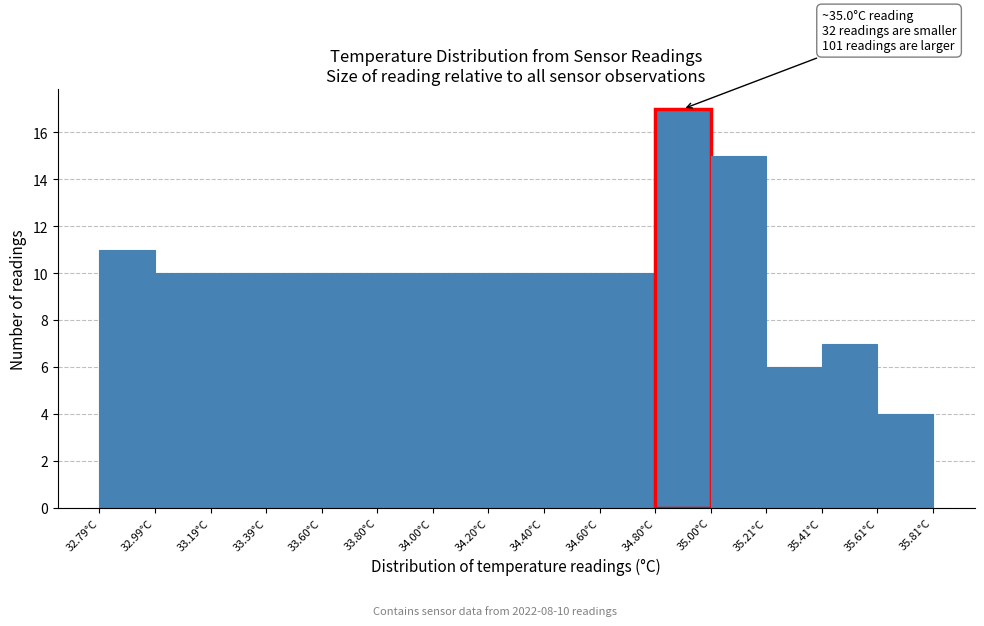

Over which range of the x-axis is the bar tallest?

34.8 to 35.0